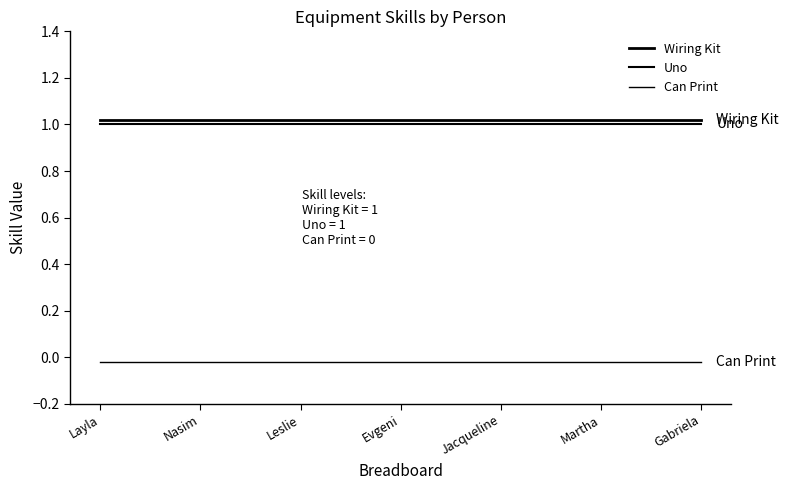

True or false: Uno and Can Print cross at least once.

False